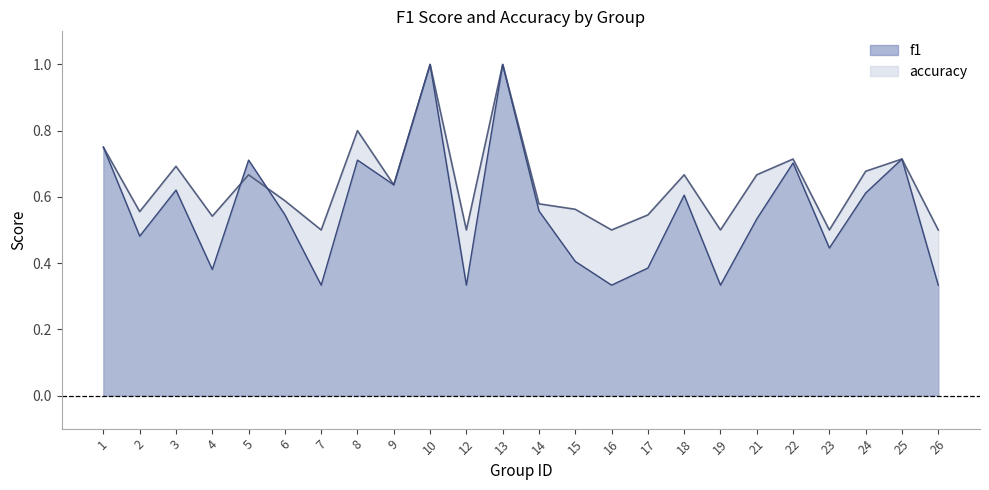

What is the difference between the maximum and second lowest values in the f1 series?

0.7